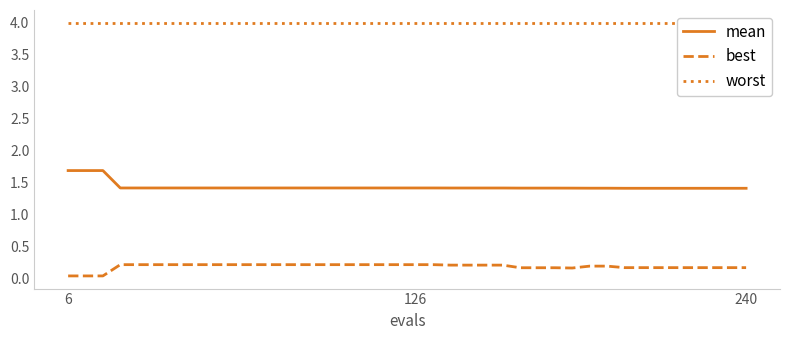

Reading left to right, transcribe all the data shown in this chart.

mean: 1.7	1.7	1.7	1.4	1.4	1.4	1.4	1.4	1.4	1.4	1.4	1.4	1.4	1.4	1.4	1.4	1.4	1.4	1.4	1.4	1.4	1.4	1.4	1.4	1.4	1.4	1.4	1.4	1.4	1.4	1.4	1.4	1.4	1.4	1.4	1.4	1.4	1.4	1.4	1.4
best: 0.0	0.0	0.0	0.2	0.2	0.2	0.2	0.2	0.2	0.2	0.2	0.2	0.2	0.2	0.2	0.2	0.2	0.2	0.2	0.2	0.2	0.2	0.2	0.2	0.2	0.2	0.2	0.2	0.2	0.2	0.2	0.2	0.2	0.2	0.2	0.2	0.2	0.2	0.2	0.2
worst: 4.0	4.0	4.0	4.0	4.0	4.0	4.0	4.0	4.0	4.0	4.0	4.0	4.0	4.0	4.0	4.0	4.0	4.0	4.0	4.0	4.0	4.0	4.0	4.0	4.0	4.0	4.0	4.0	4.0	4.0	4.0	4.0	4.0	4.0	4.0	4.0	4.0	4.0	4.0	4.0